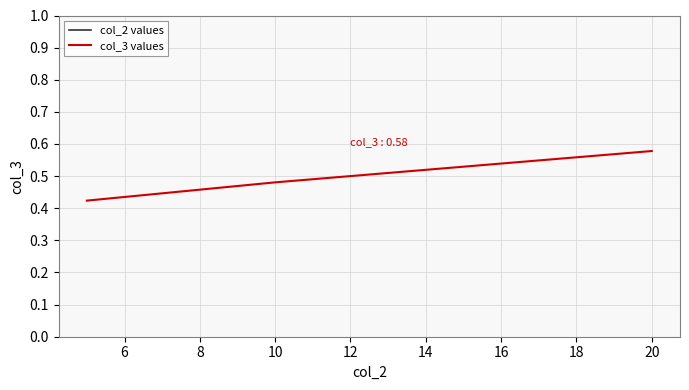

Is it true that col_3 values equals 0.7 at 6?

False